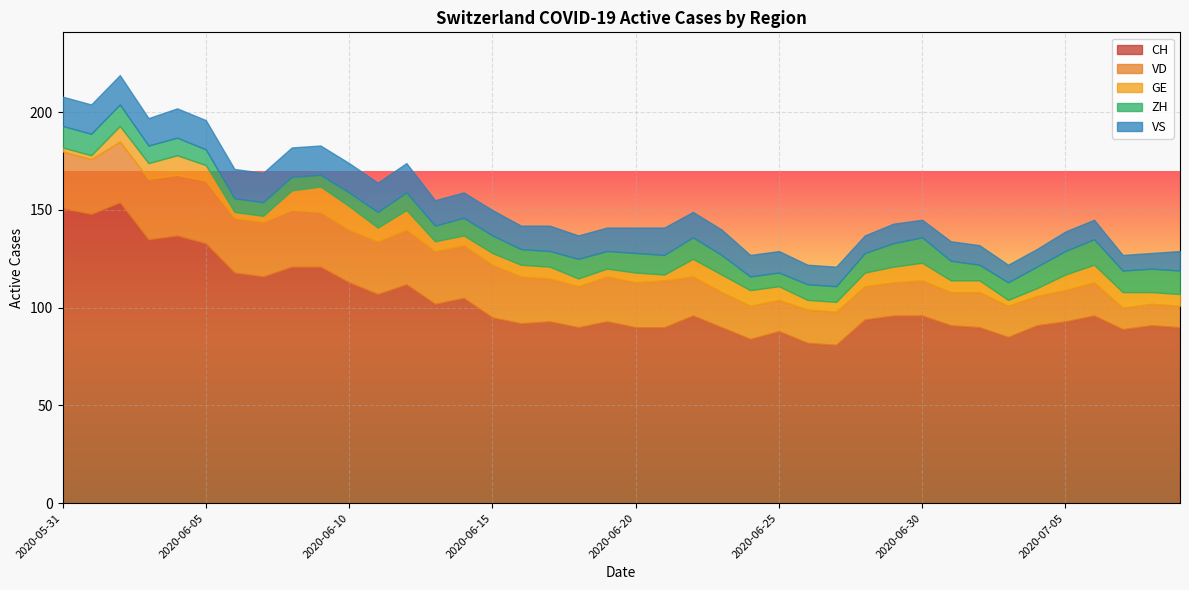

Where is VS nearest to the value 11?

2020-06-24